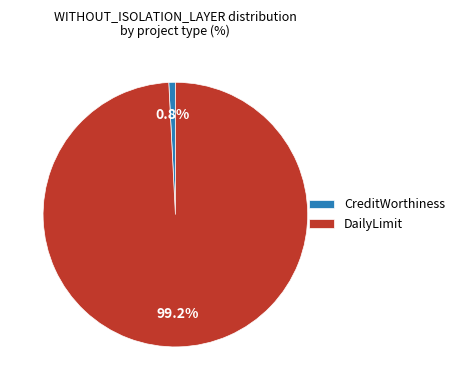

Do CreditWorthiness and DailyLimit together represent more than half of the pie?

Yes